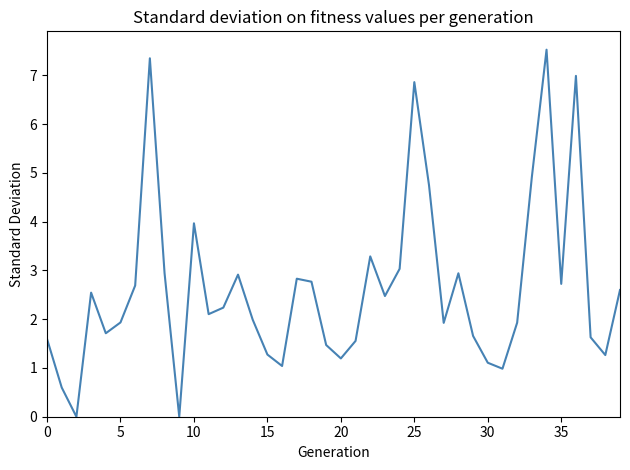

What is the maximum value shown in the chart?

7.5